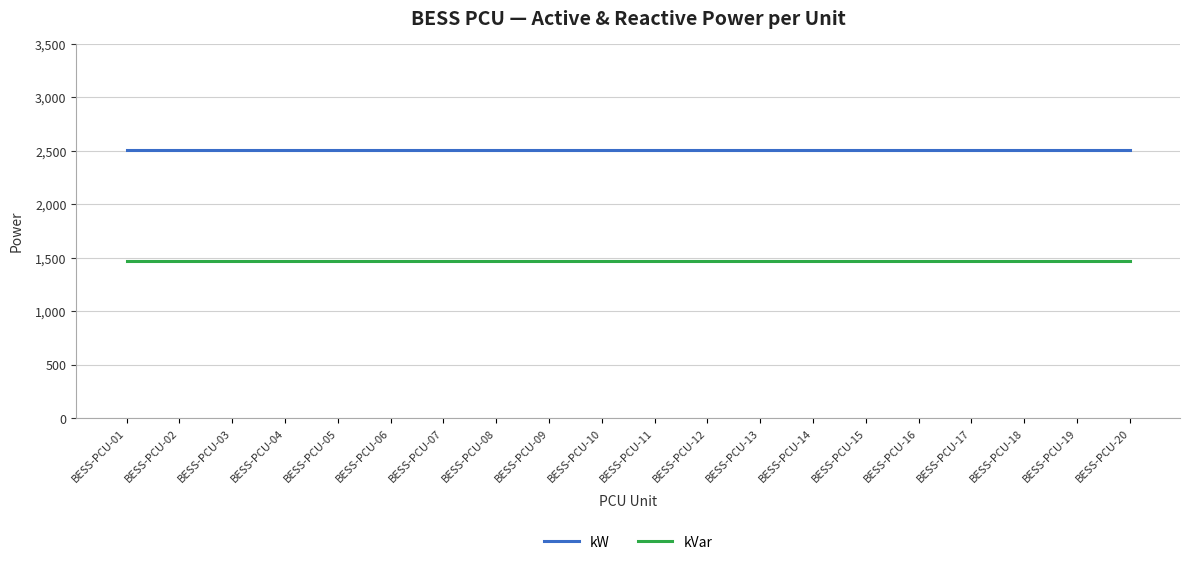

What is the lowest value of the kW series?

2507